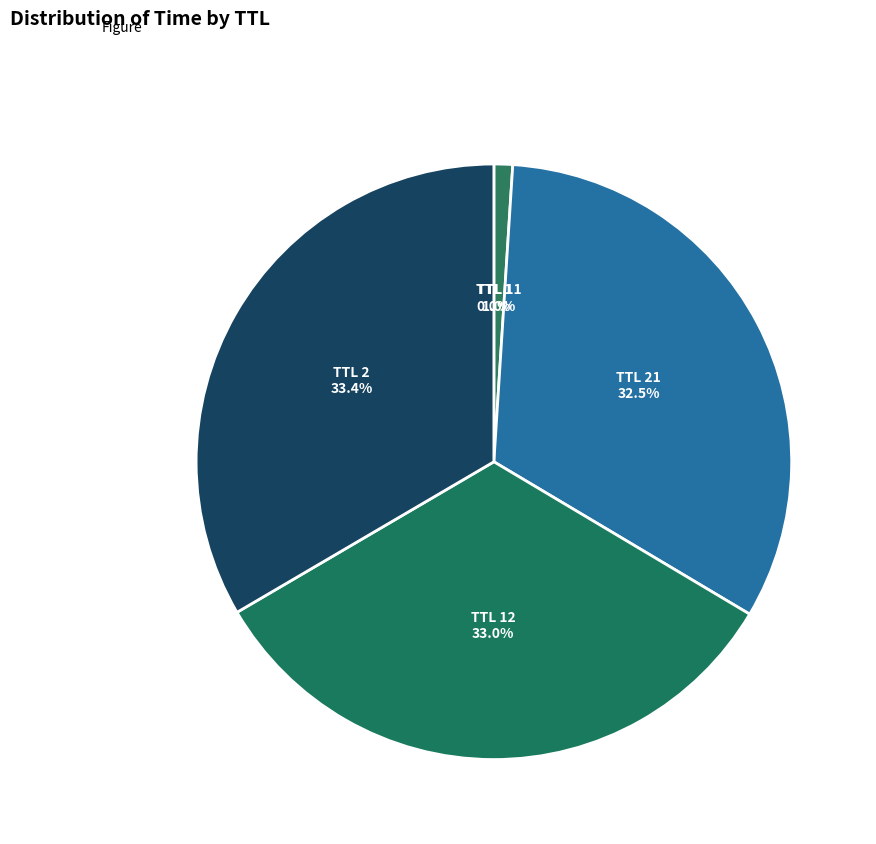

Is there any slice that represents more than half of the pie?

No